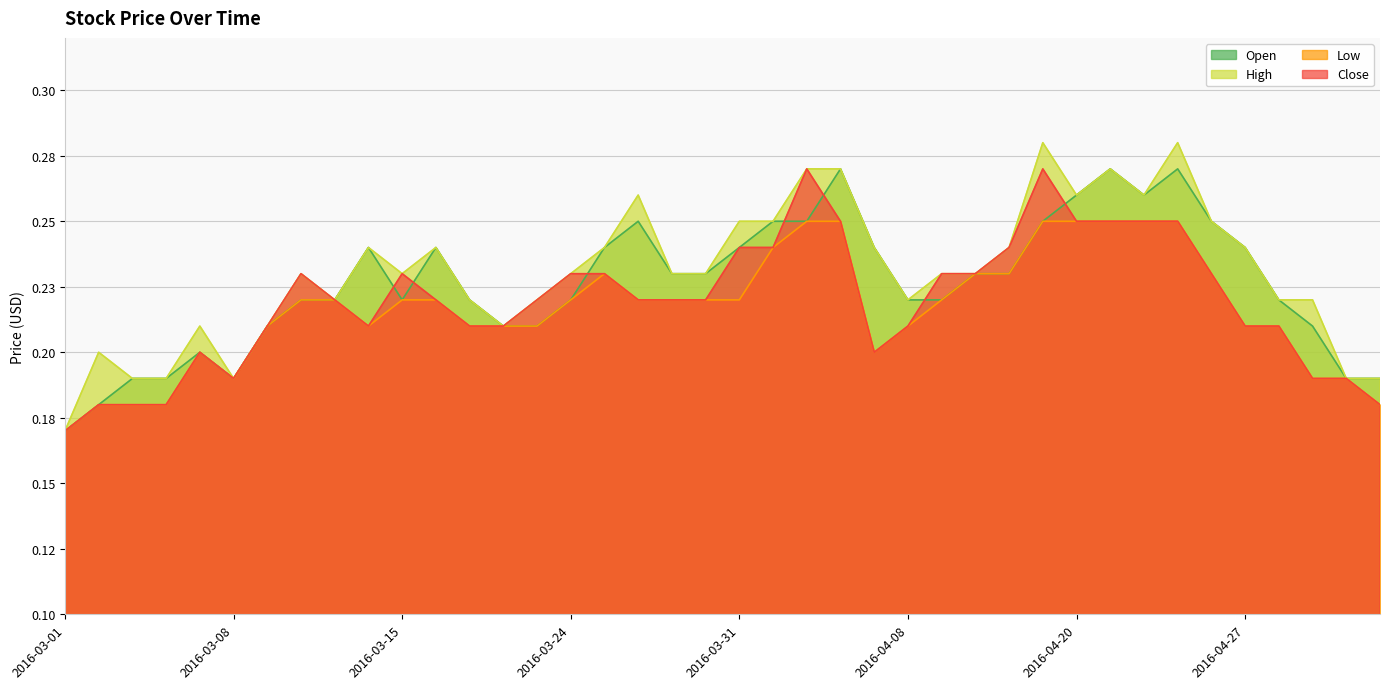

True or false: High has more than 2 points higher than both neighbors.

True